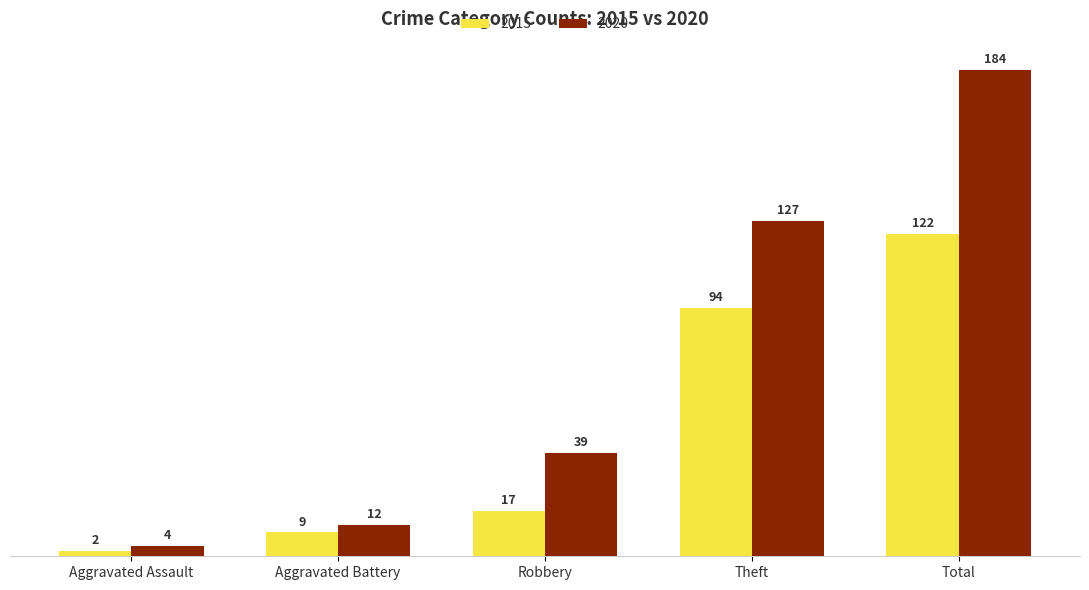

How many distinct data groups are displayed?

2